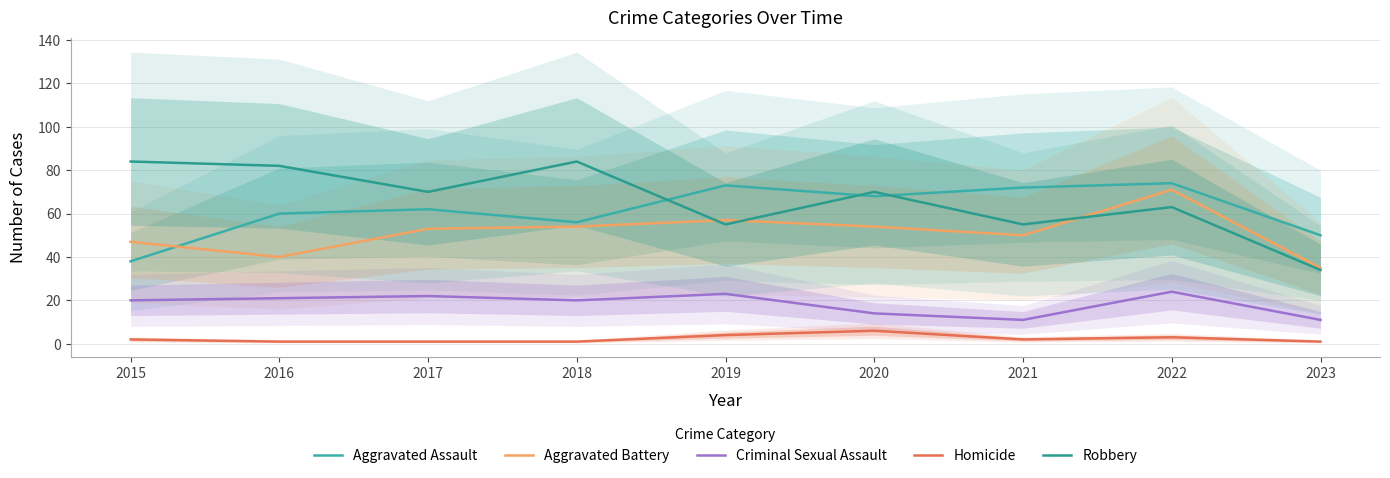

What is the total value across all series at 2019?

212